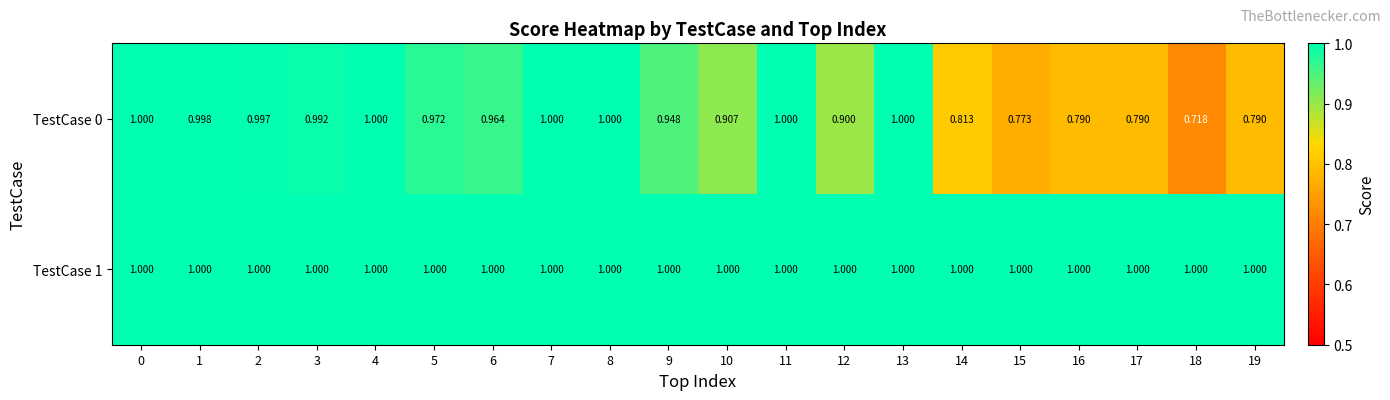

Is the value of TestCase 1 at 17 greater than the value of TestCase 0 at 14?

Yes